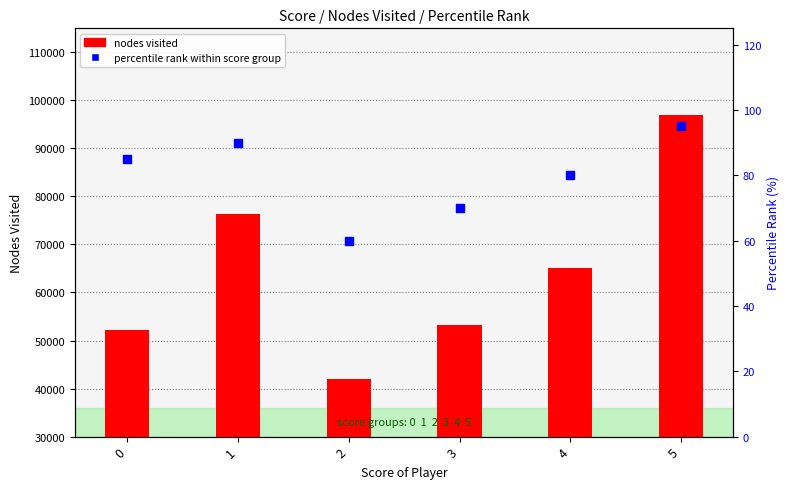

Which series has the largest total across all categories?

nodes visited